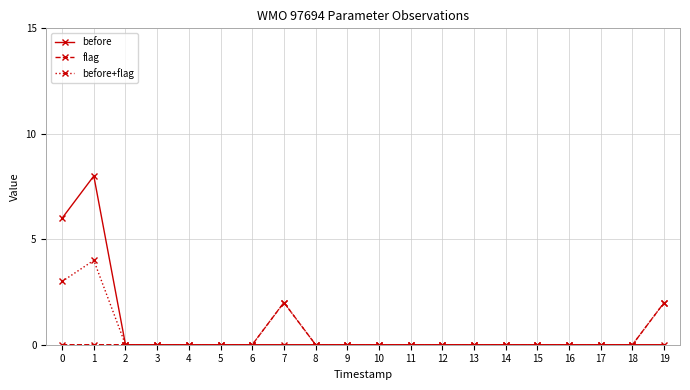

The before series shows 0 at 3. True or false?

True